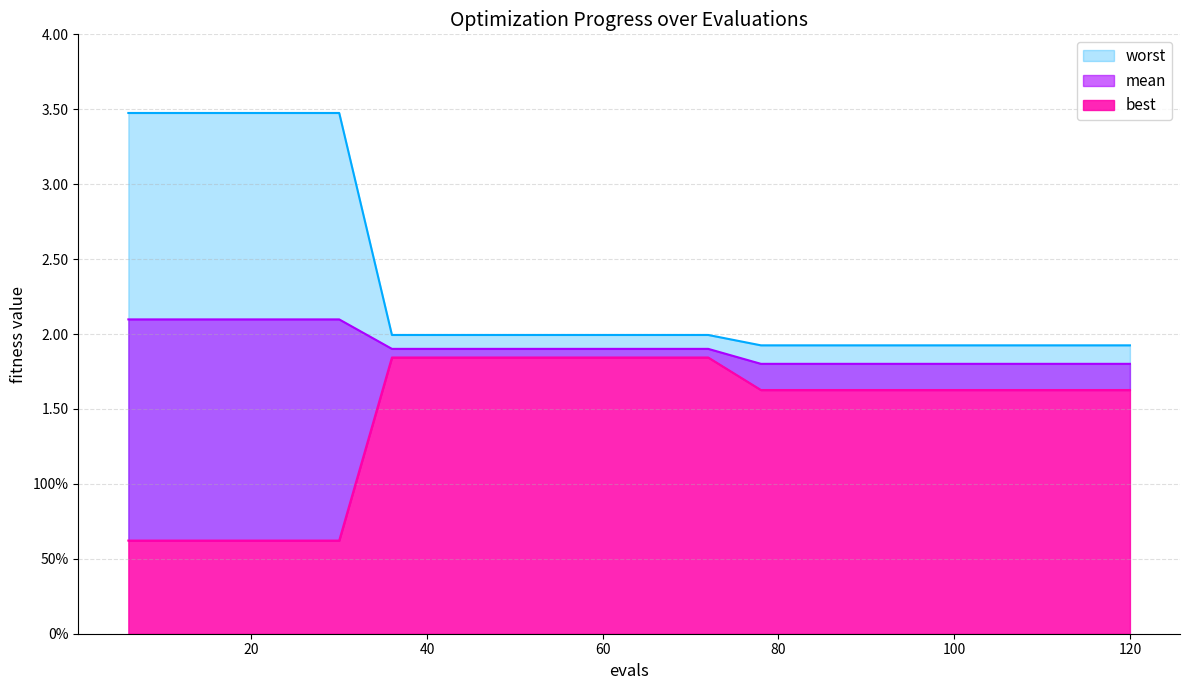

Count the mean values in the range 1 to 2.

15